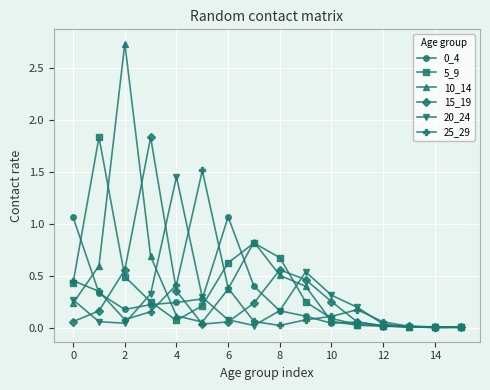

Which series has the widest spread of values?

10_14